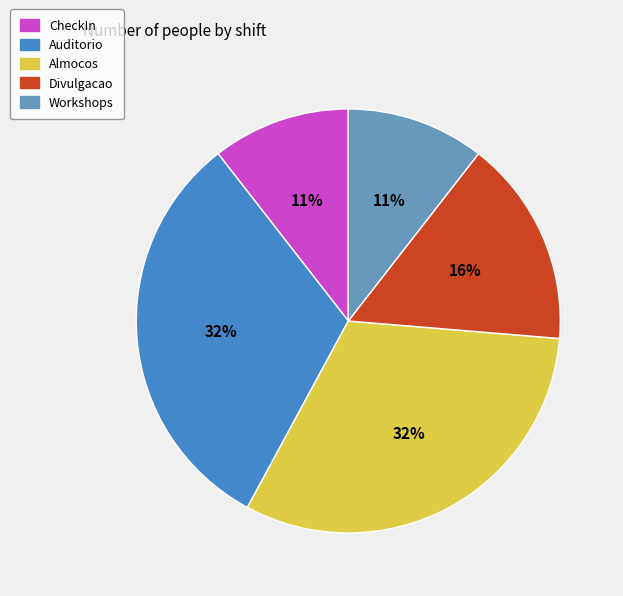

Does Almocos represent more than half of the total?

No